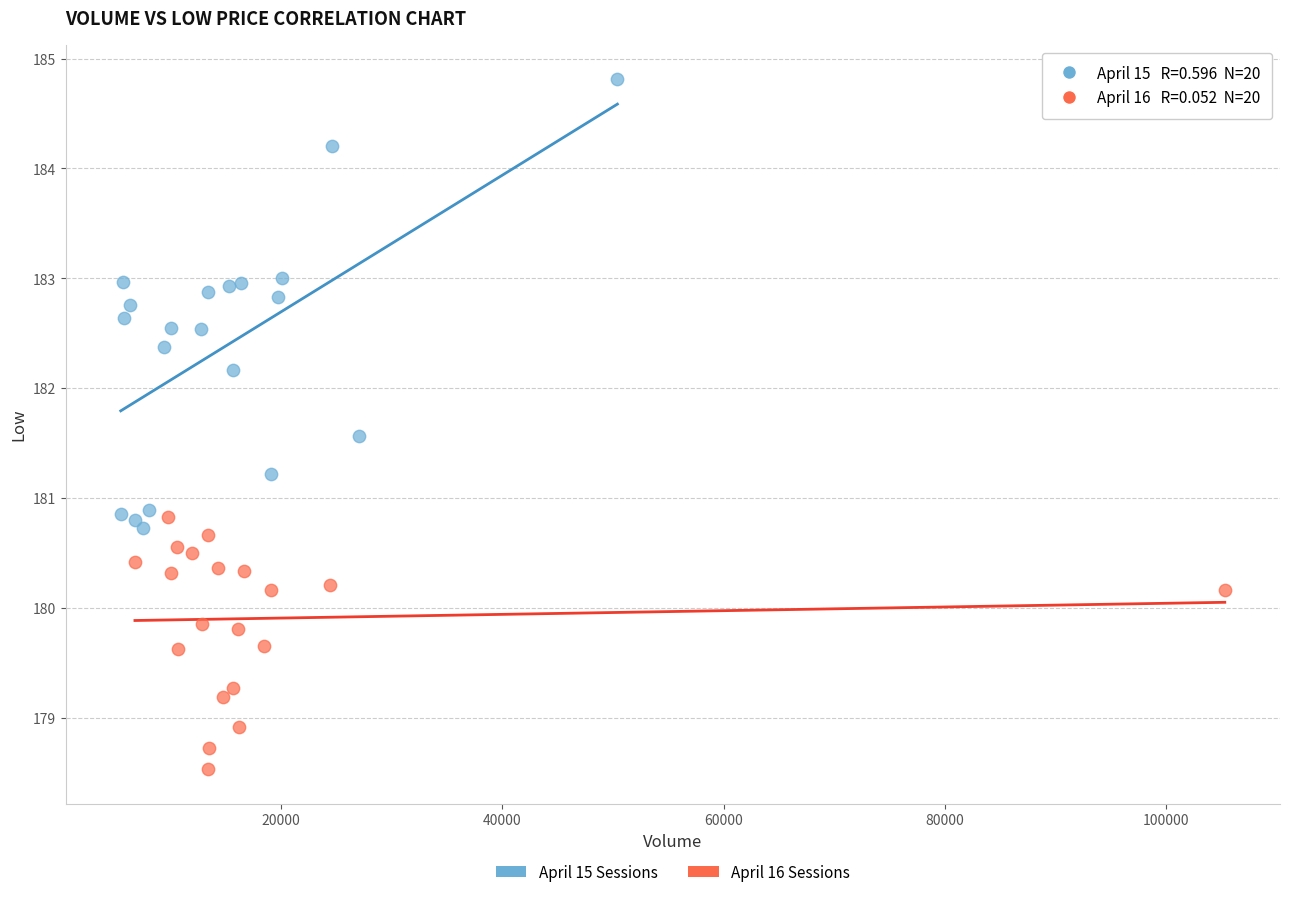

What are all the series names shown in the legend?

April 15 Sessions, April 16 Sessions